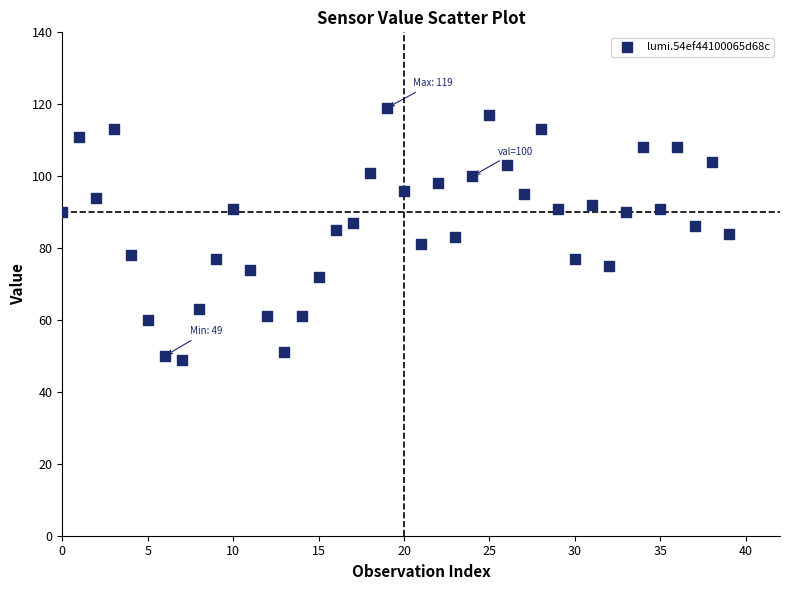

What is the range of Y values (max minus min)?

70